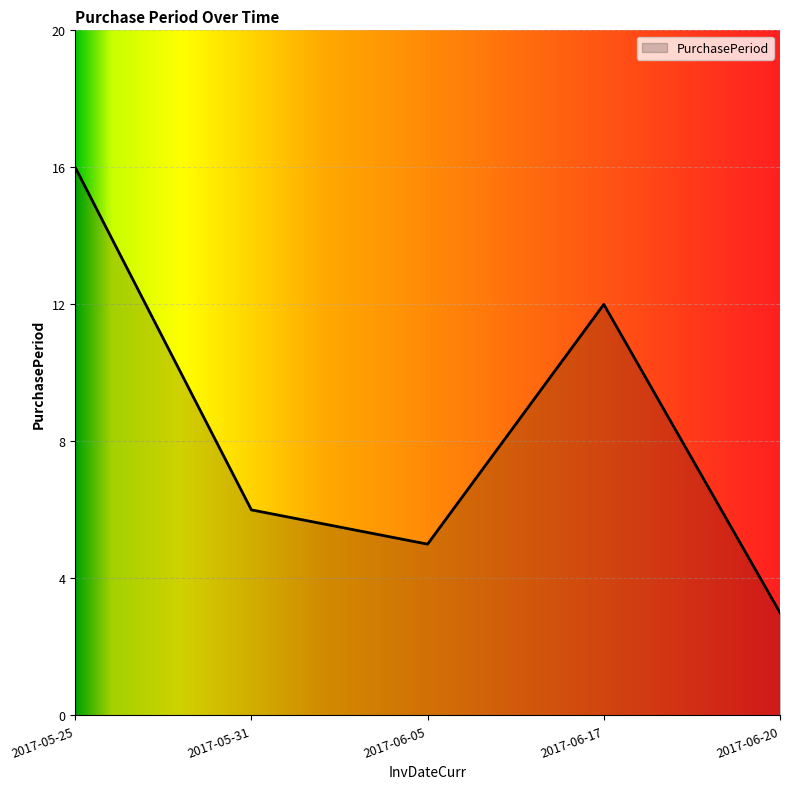

True or false: the data shows 24 at 2017-05-25.

False